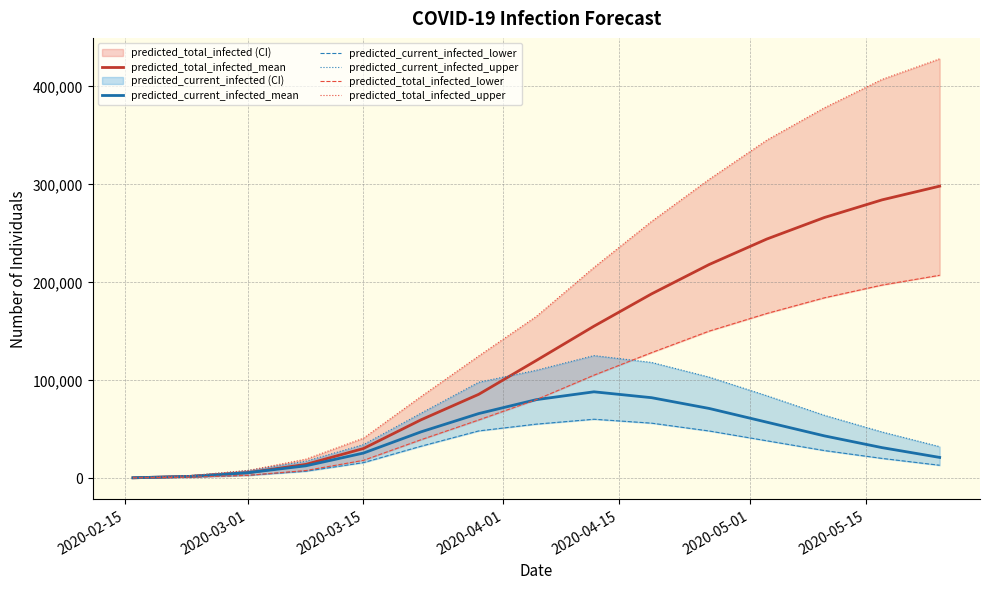

How many intersections are there between predicted_total_infected_lower and predicted_current_infected_upper?

1